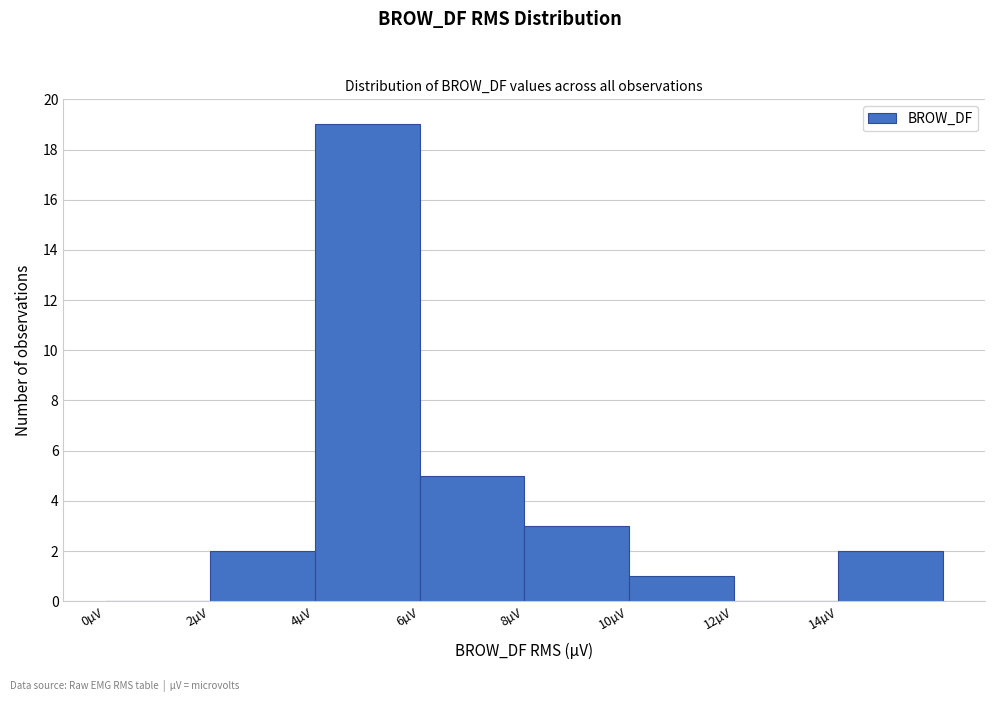

Reading left to right, transcribe this chart: for each bar, give the range it covers on the x-axis and its height. The values are not printed on the chart, so give them approximately, as read against the axis.

0 to 2: 0
2 to 4: 2
4 to 6: 19
6 to 8: 5
8 to 10: 3
10 to 12: 1
12 to 14: 0
14 to 16: 2